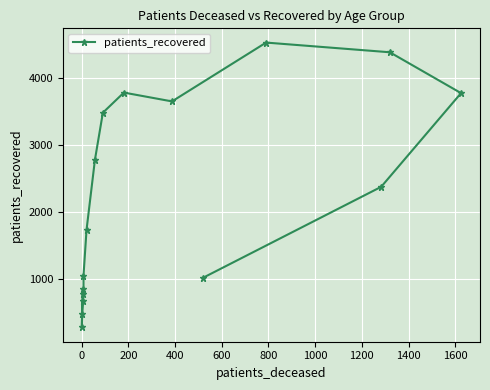

How many lines are shown in the chart?

1